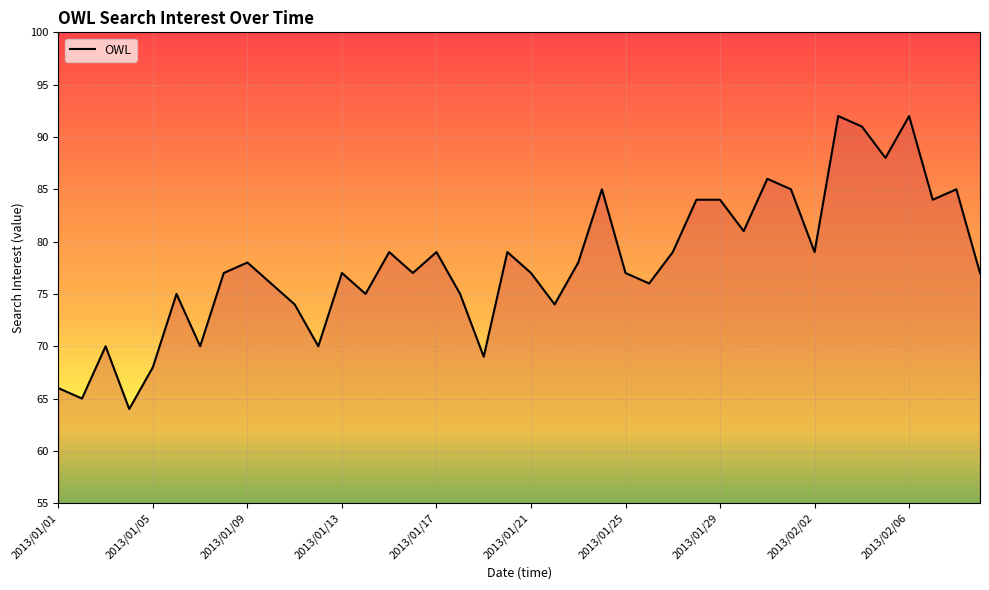

What is the difference between the maximum and minimum values?

28